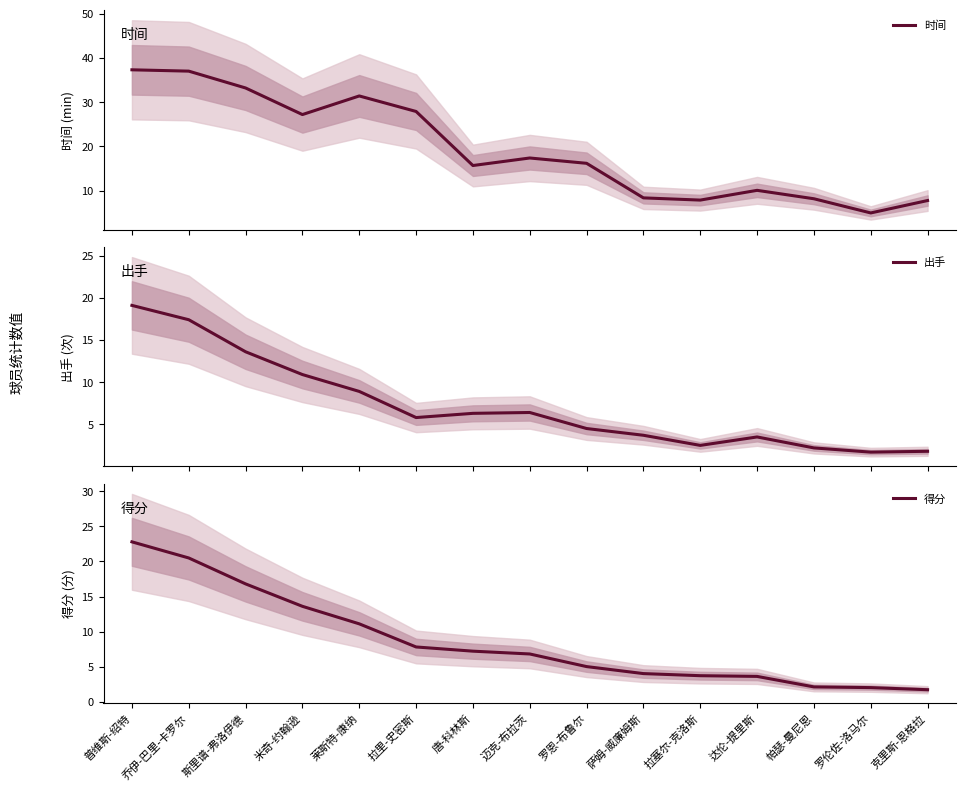

At how many categories does at least one series exceed 30?

4